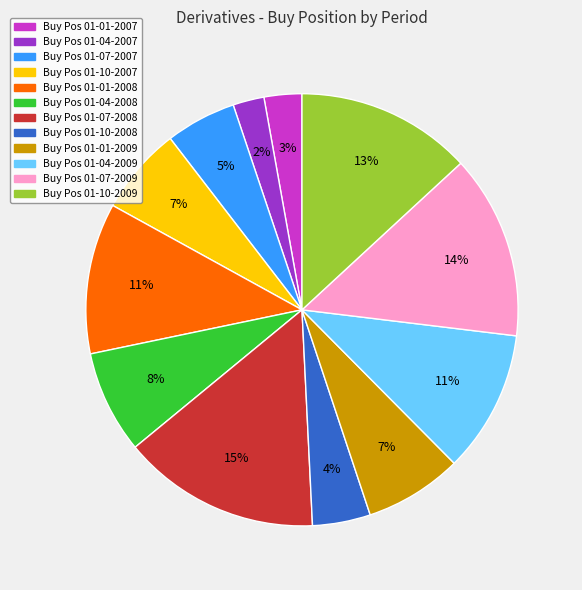

To the nearest percent, what is the average slice percentage?

8%